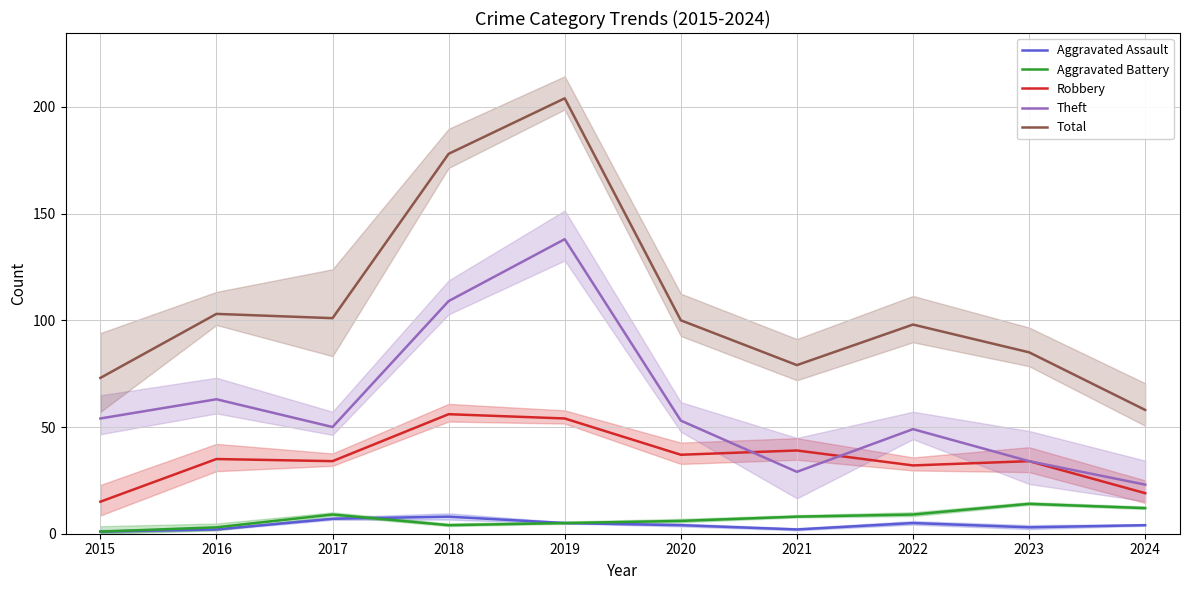

At which label does Total reach its minimum?

2024